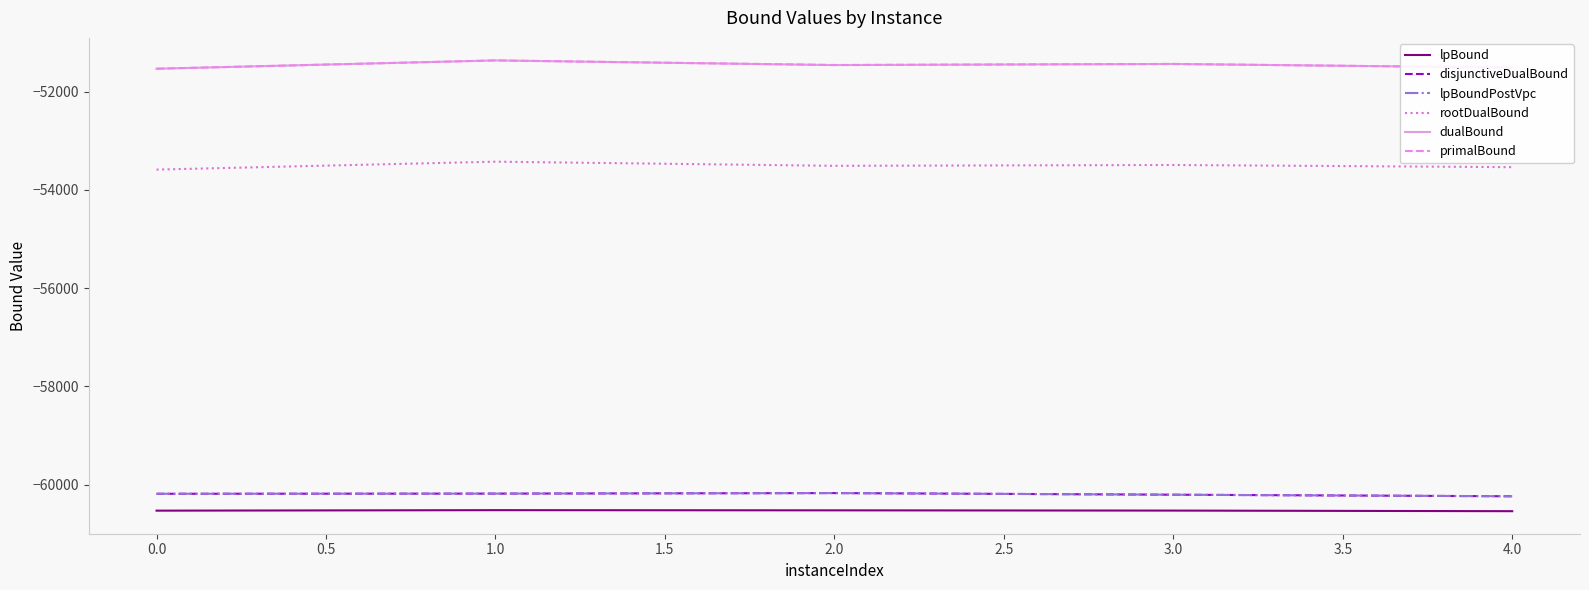

Rank the series by their maximum value, from highest to lowest.

dualBound, primalBound, rootDualBound, disjunctiveDualBound, lpBoundPostVpc, lpBound